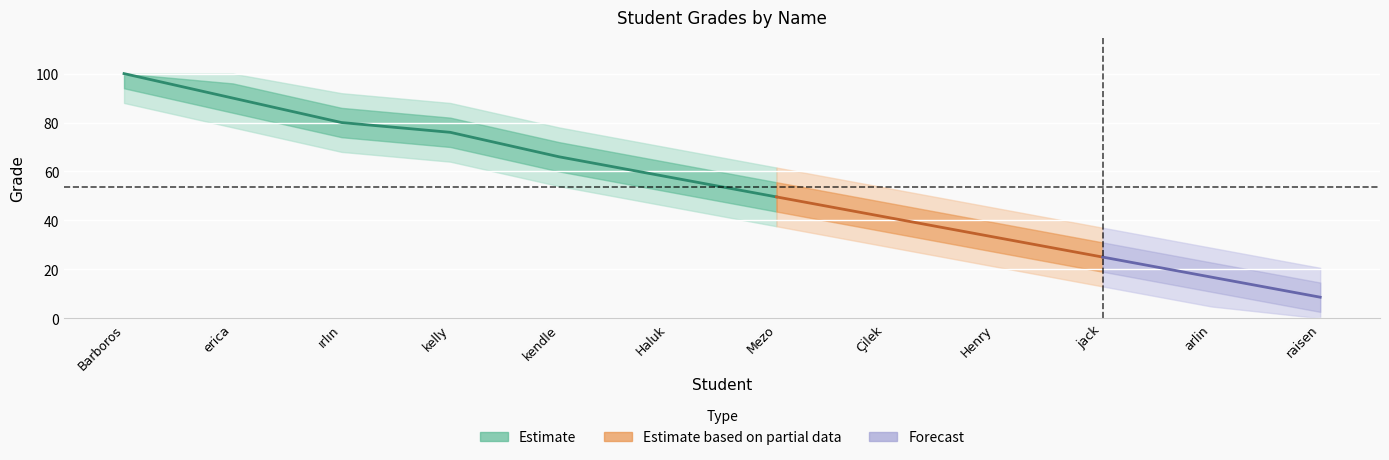

What is the maximum value shown in the chart?

100.0